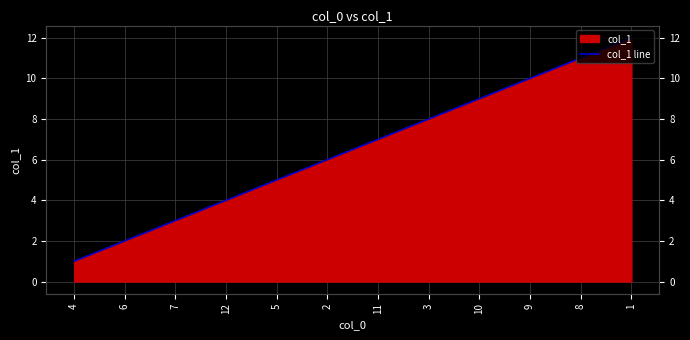

What value does the data have at 12, to the nearest 5?

5